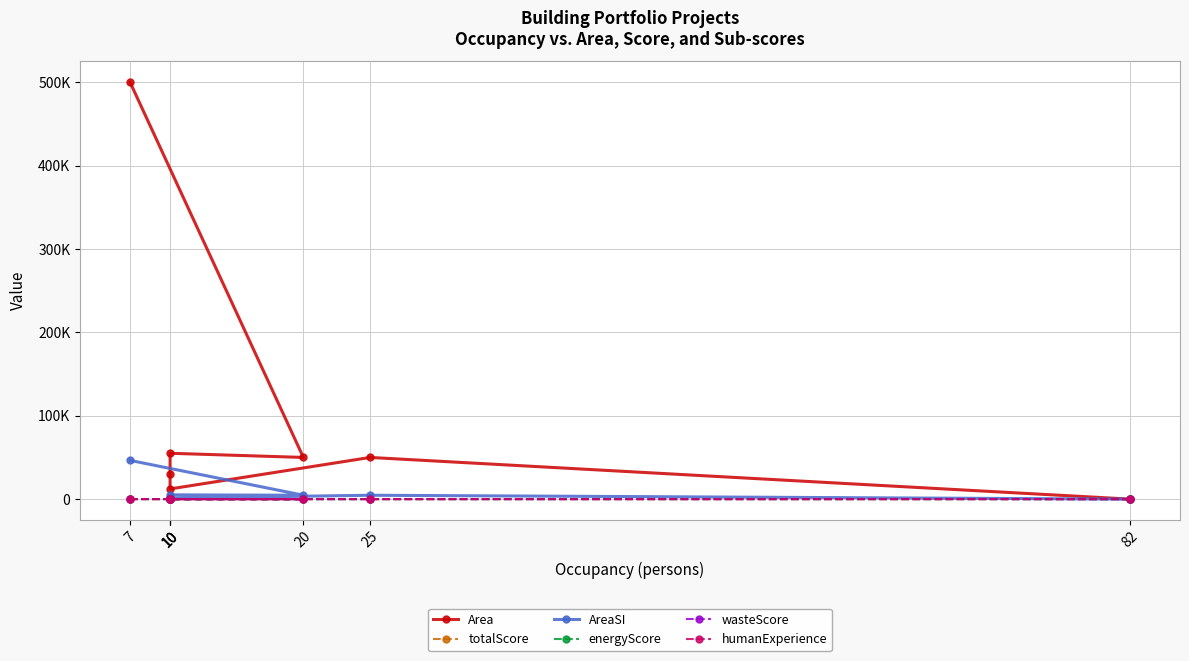

Does the chart display data point markers on the line(s)?

Yes